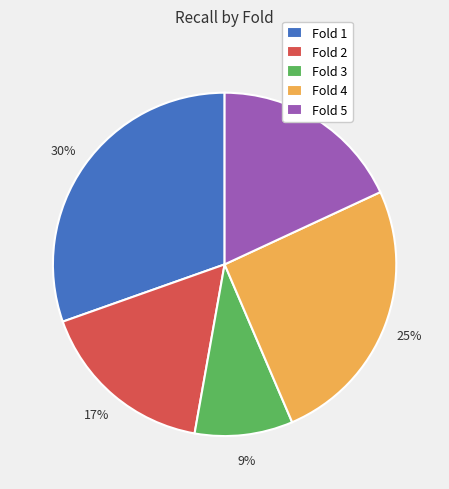

How many slices are in this pie chart?

5